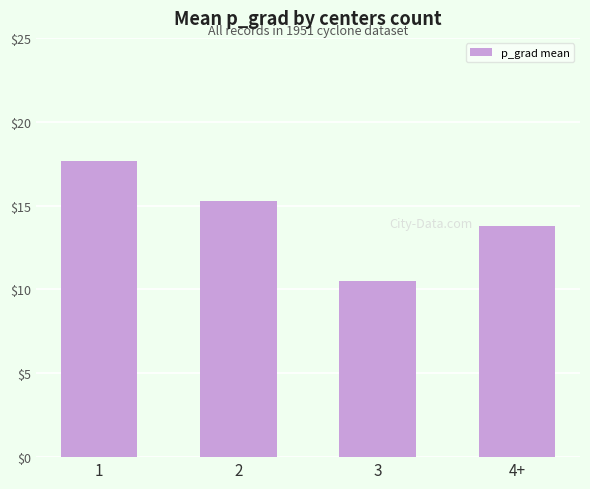

Which category has the lowest value across all series?

3